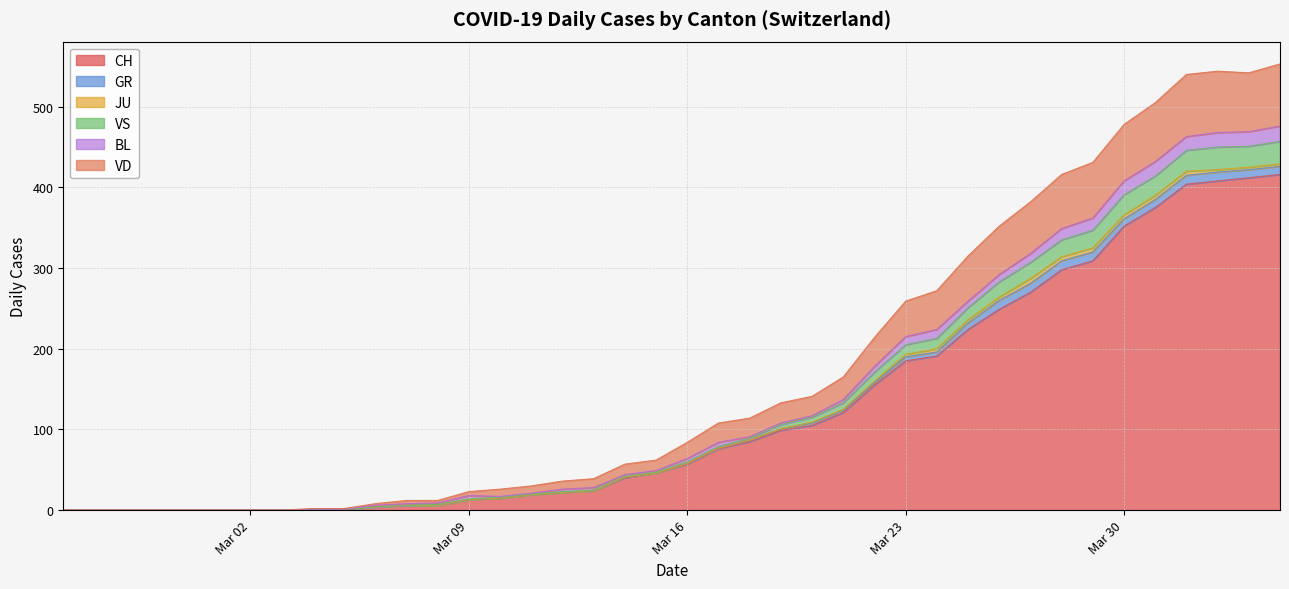

Is the value of CH at 2020-04-30 greater than the value of VD at 2020-03-13?

Yes